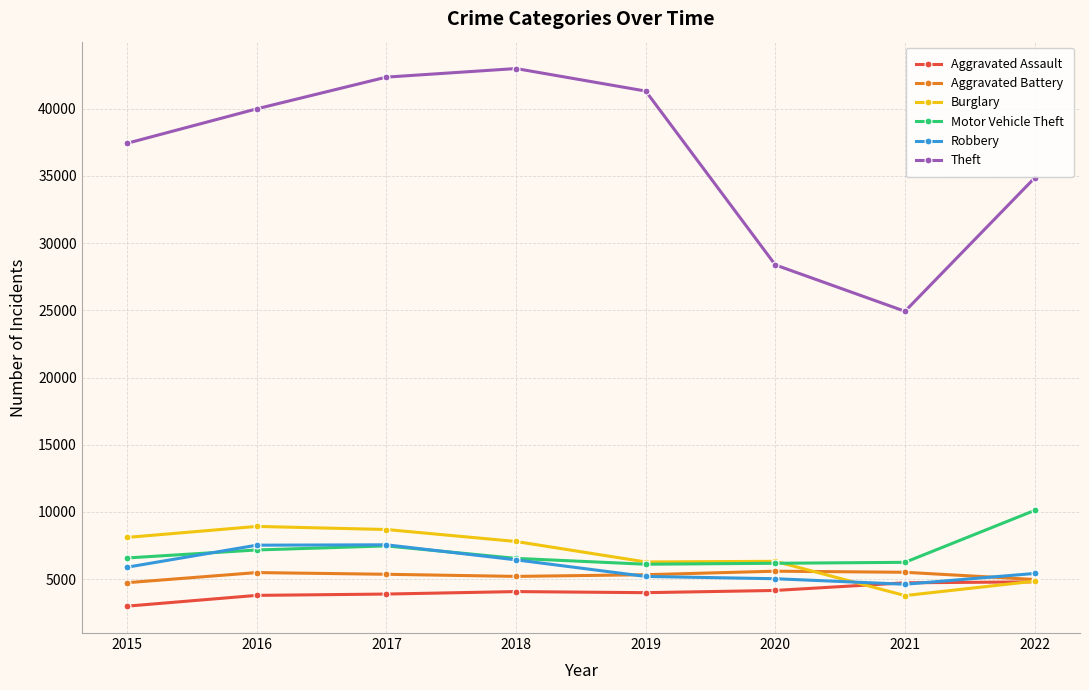

Where is Theft nearest to the value 33950?

2022